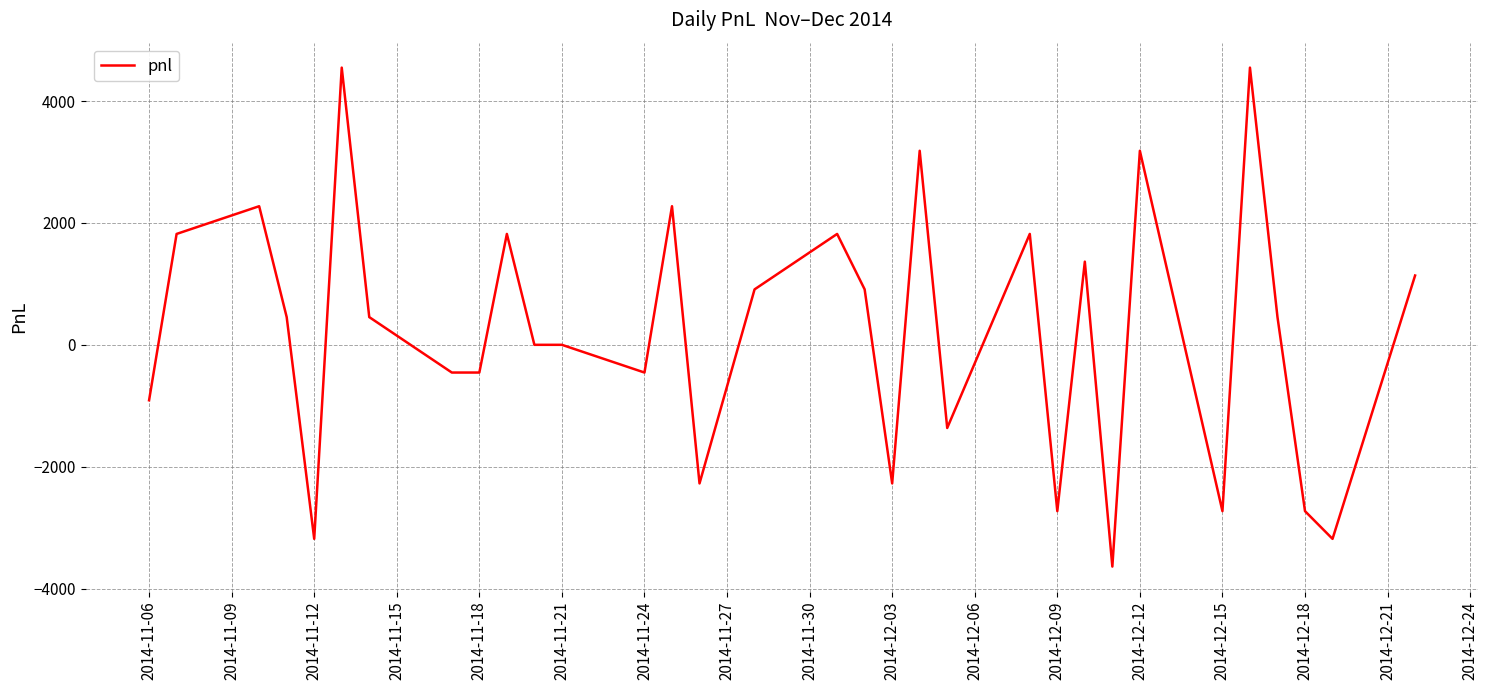

What is the minimum value shown in the chart?

-3640.0